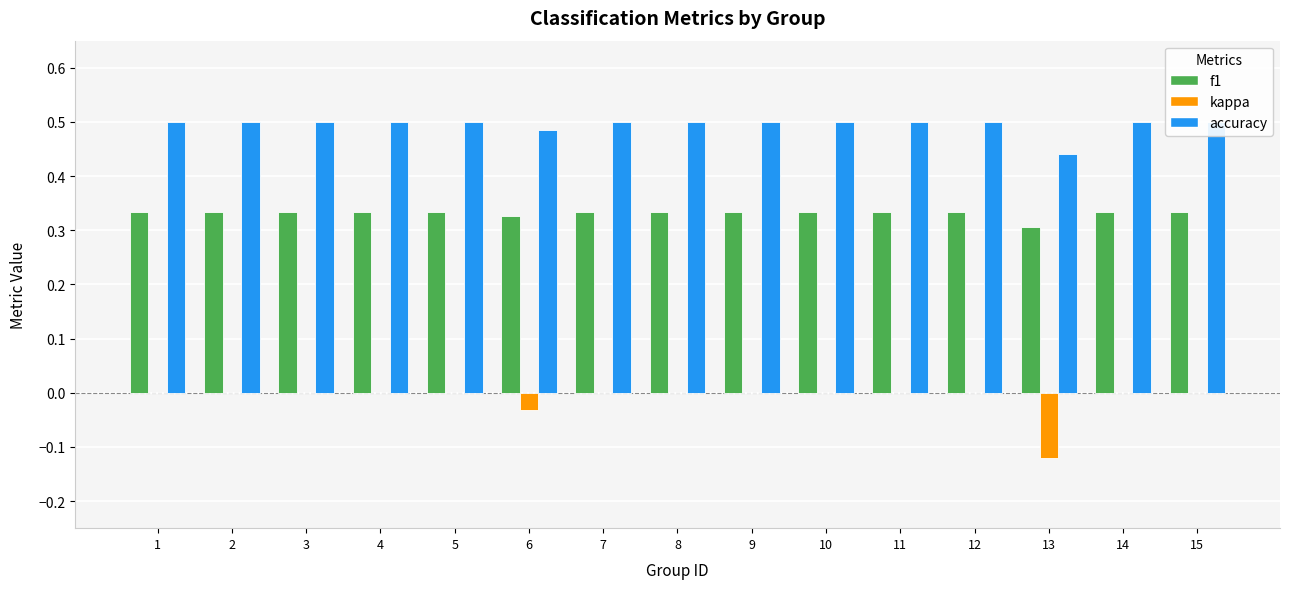

How many bars are there in total?

45